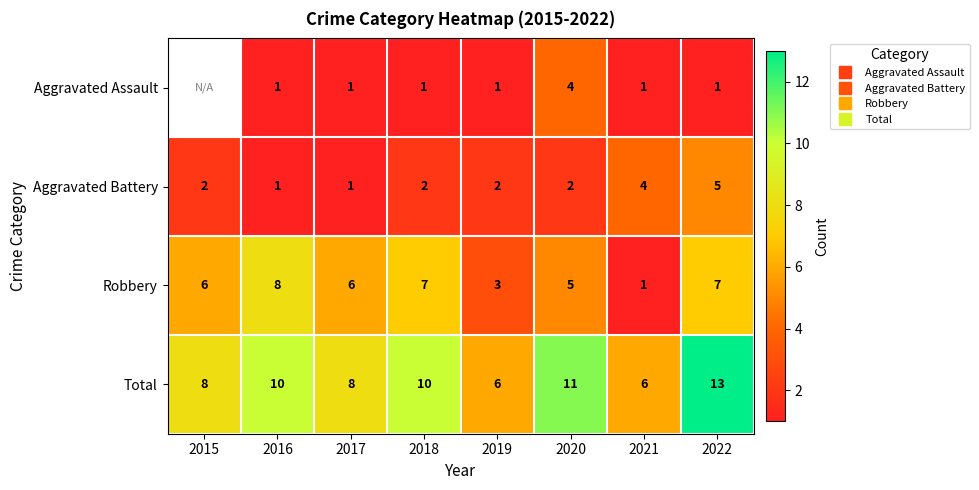

Between 2017 and 2018, which series saw the biggest shift?

Total